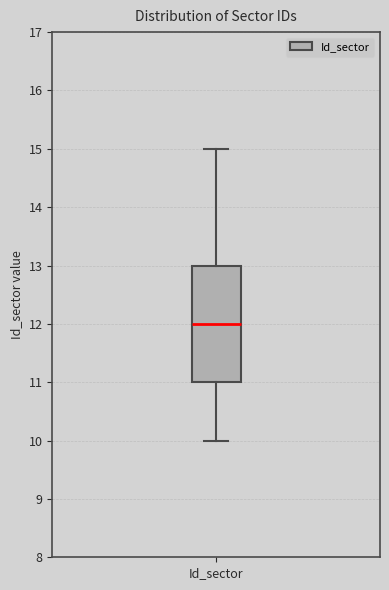

Read this box plot against the y-axis: the position of the median line, the range covered by the box, and the ends of both whiskers. The values are not printed on the chart, so give them approximately, as read against the axis.

median 12, box 11 to 13, whiskers 10 to 15